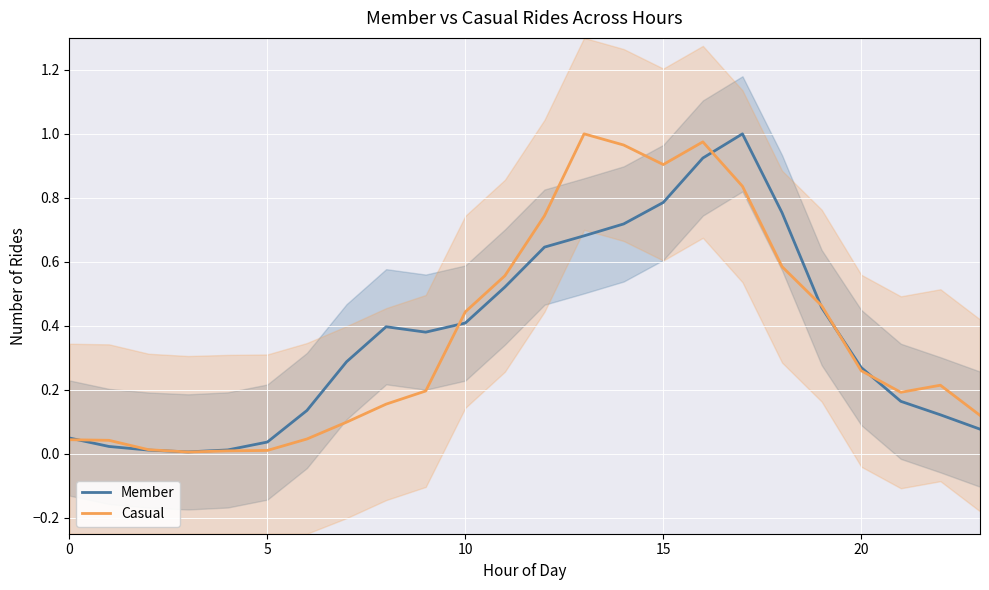

Is this an area chart (filled region under the line)?

No